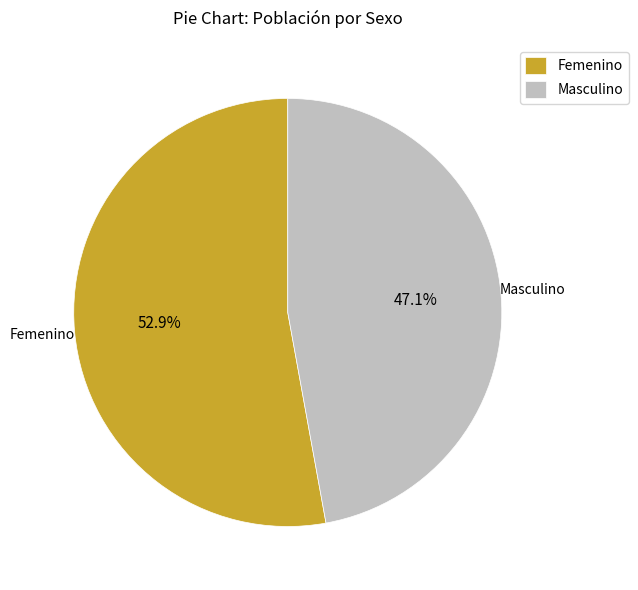

What is the majority slice?

Femenino